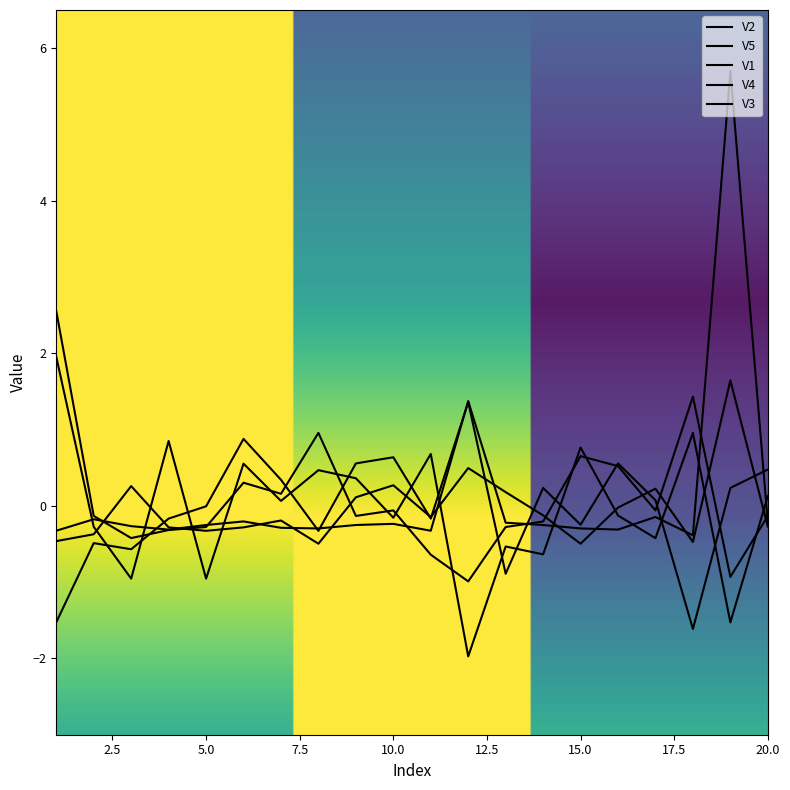

How many lines are shown in the chart?

5